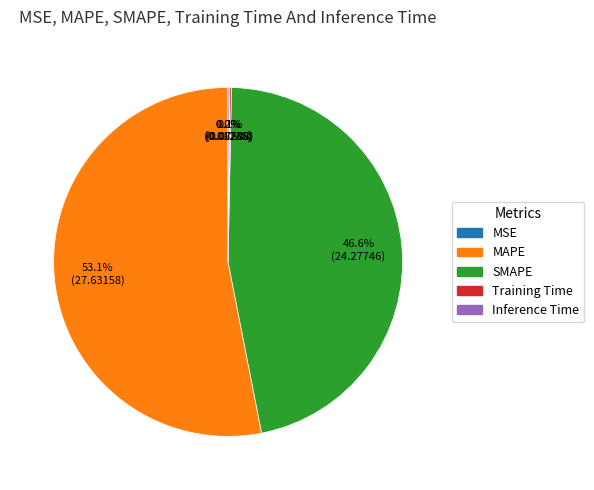

How much of the chart is everything except SMAPE?

53.4%